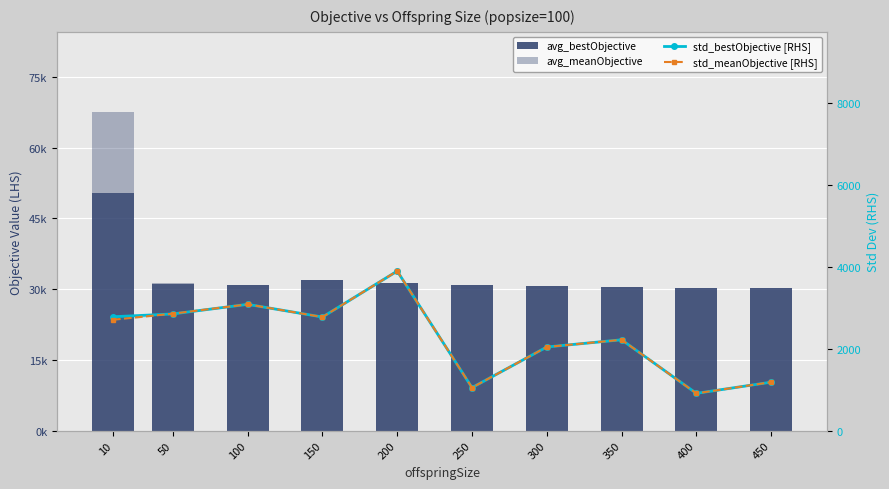

Does the chart contain any negative values?

No